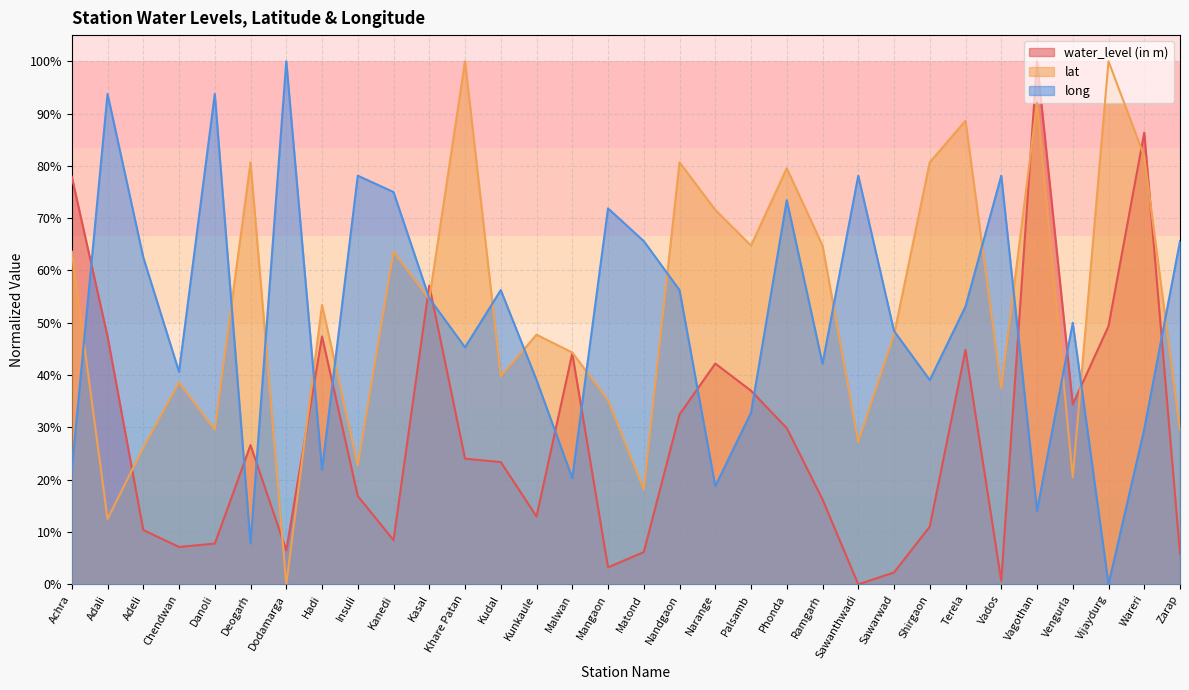

Reading left to right, list all the values displayed in this chart.

water_level (in m): Achra=0.8	Adali=0.5	Adeli=0.1	Chendwan=0.1	Danoli=0.1	Deogarh=0.3	Dodamarga=0.1	Hadi=0.5	Insuli=0.2	Kanedi=0.1	Kasal=0.6	Khare Patan=0.2	Kudal=0.2	Kunkaule=0.1	Malwan=0.4	Mangaon=0.0	Matond=0.1	Nandgaon=0.3	Narange=0.4	Palsamb=0.4	Phonda=0.3	Ramgarh=0.2	Sawanthwadi=0.0	Sawarwad=0.0	Shirgaon=0.1	Terela=0.4	Vados=0.0	Vagothan=1.0	Vengurla=0.3	Vijaydurg=0.5	Wareri=0.9	Zarap=0.1
lat: Achra=0.6	Adali=0.1	Adeli=0.3	Chendwan=0.4	Danoli=0.3	Deogarh=0.8	Dodamarga=0.0	Hadi=0.5	Insuli=0.2	Kanedi=0.6	Kasal=0.5	Khare Patan=1.0	Kudal=0.4	Kunkaule=0.5	Malwan=0.4	Mangaon=0.4	Matond=0.2	Nandgaon=0.8	Narange=0.7	Palsamb=0.6	Phonda=0.8	Ramgarh=0.6	Sawanthwadi=0.3	Sawarwad=0.5	Shirgaon=0.8	Terela=0.9	Vados=0.4	Vagothan=0.9	Vengurla=0.2	Vijaydurg=1.0	Wareri=0.8	Zarap=0.3
long: Achra=0.2	Adali=0.9	Adeli=0.6	Chendwan=0.4	Danoli=0.9	Deogarh=0.1	Dodamarga=1.0	Hadi=0.2	Insuli=0.8	Kanedi=0.7	Kasal=0.5	Khare Patan=0.5	Kudal=0.6	Kunkaule=0.4	Malwan=0.2	Mangaon=0.7	Matond=0.7	Nandgaon=0.6	Narange=0.2	Palsamb=0.3	Phonda=0.7	Ramgarh=0.4	Sawanthwadi=0.8	Sawarwad=0.5	Shirgaon=0.4	Terela=0.5	Vados=0.8	Vagothan=0.1	Vengurla=0.5	Vijaydurg=0.0	Wareri=0.3	Zarap=0.7